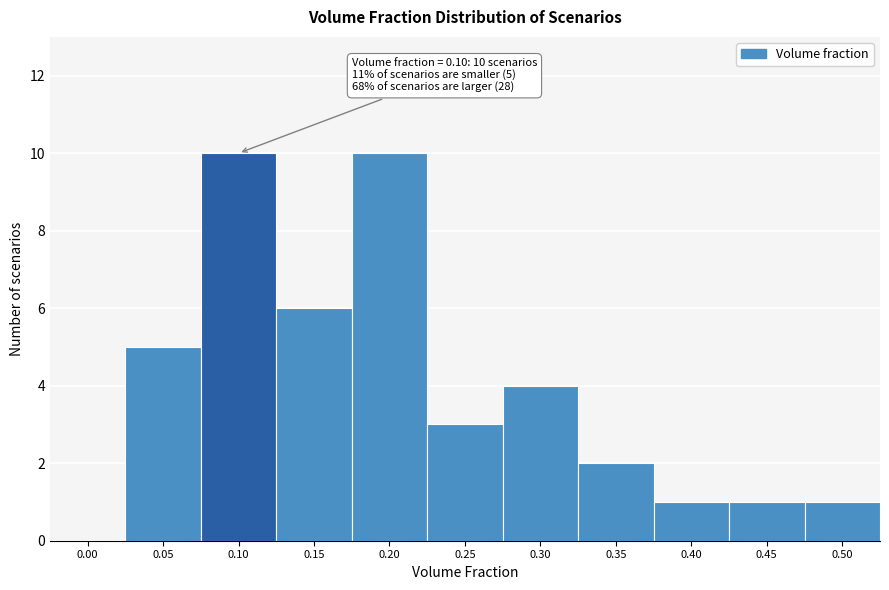

Reading left to right, transcribe all the data shown in this chart.

0.00=0	0.05=5	0.10=10	0.15=6	0.20=10	0.25=3	0.30=4	0.35=2	0.40=1	0.45=1	0.50=1